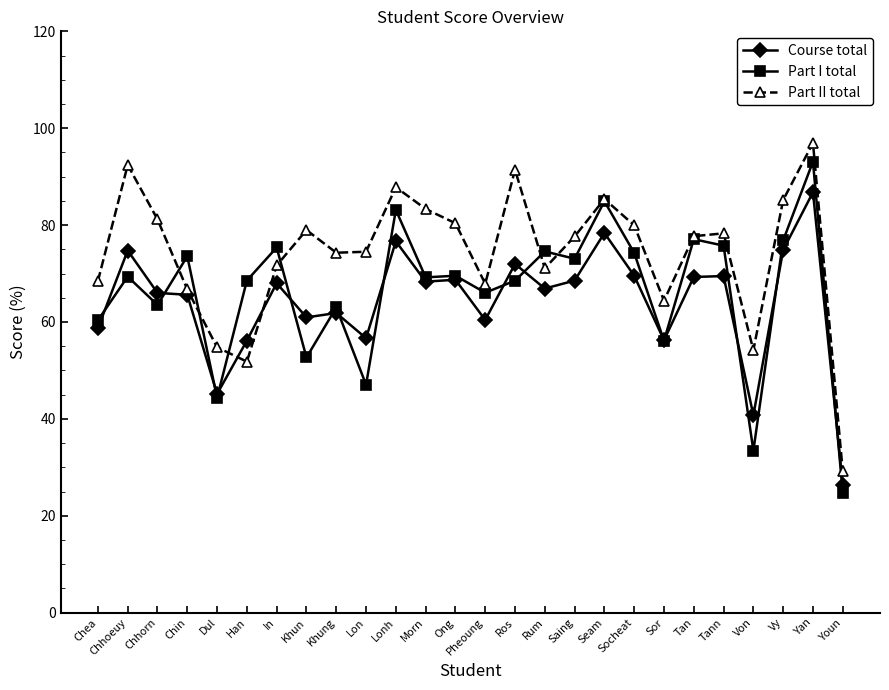

How many lines are shown in the chart?

3